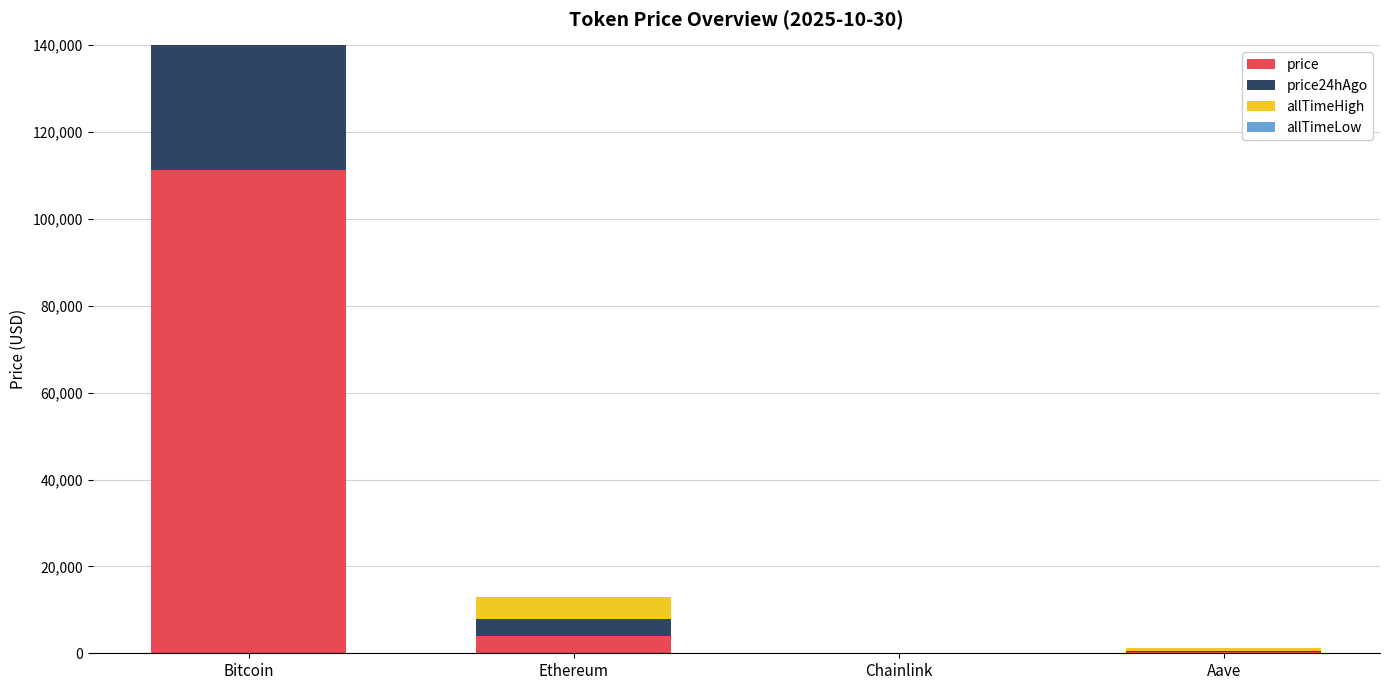

Reading right to left, what are all the values shown in this chart?

price: Aave=229.6	Chainlink=18.4	Ethereum=3936.0	Bitcoin=111365.0
price24hAgo: Aave=229.4	Chainlink=17.9	Ethereum=4017.3	Bitcoin=113479.0
allTimeHigh: Aave=661.7	Chainlink=52.7	Ethereum=4946.0	Bitcoin=126080.0
allTimeLow: Aave=26.0	Chainlink=0.1	Ethereum=0.4	Bitcoin=67.8